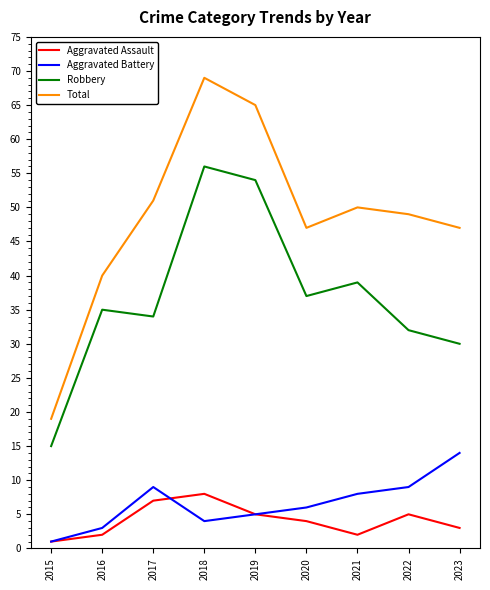

True or false: Total and Aggravated Assault cross at least once.

False